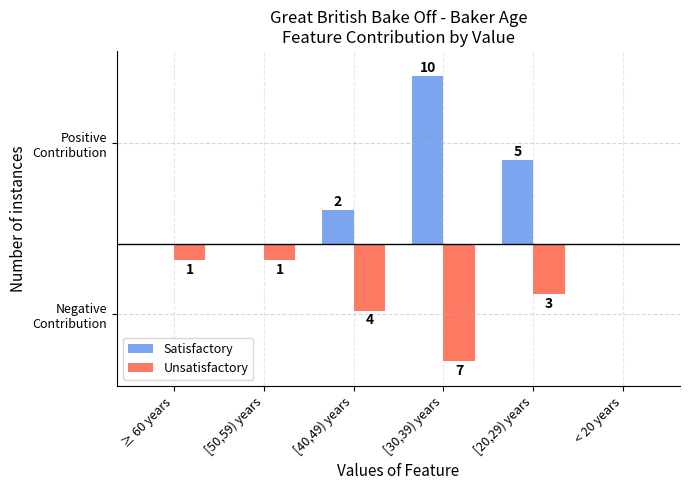

At which category is the sum across all series the highest?

[30,39) years